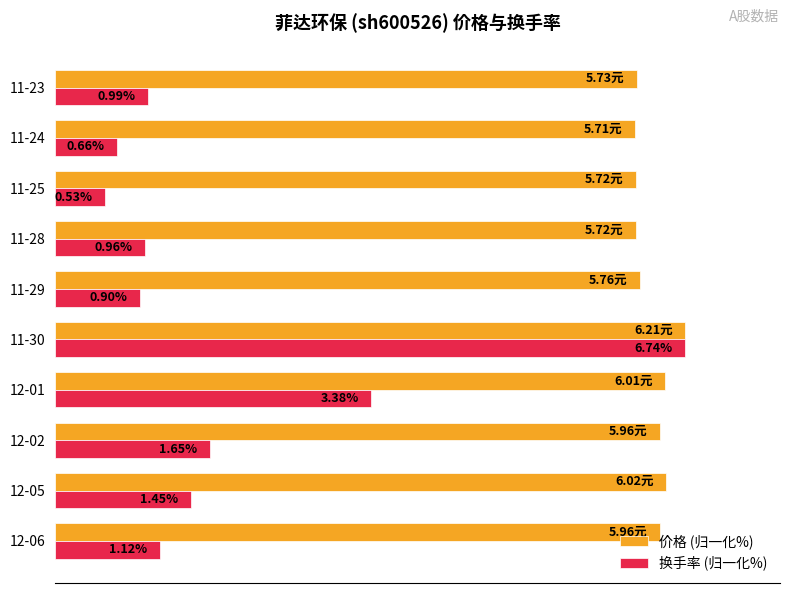

Reading right to left, what are all the values shown in this chart?

价格 (归一化%): 92.3	91.9	92.1	92.1	92.8	100.0	96.8	96.0	96.9	96.0
换手率 (归一化%): 14.7	9.8	7.9	14.2	13.4	100.0	50.1	24.5	21.5	16.6